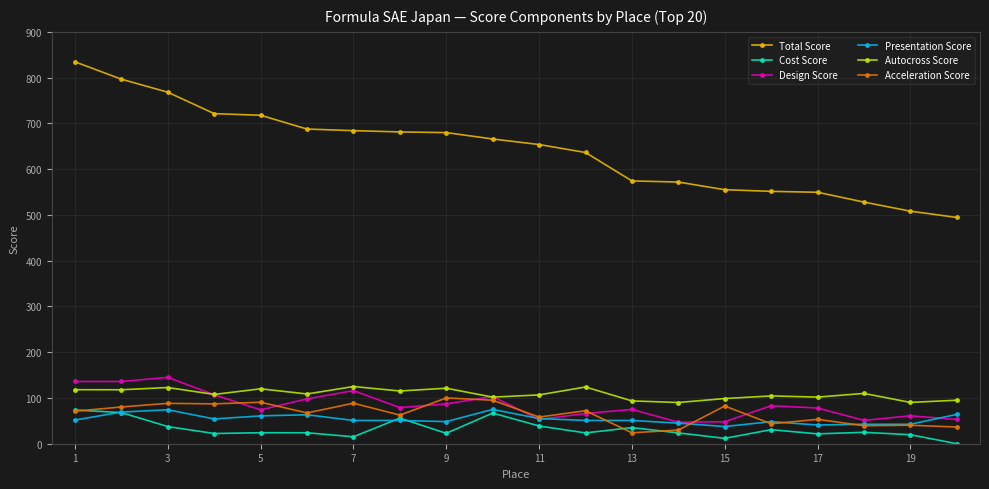

What is the value of the Presentation Score point at the 6th from the left?

63.3